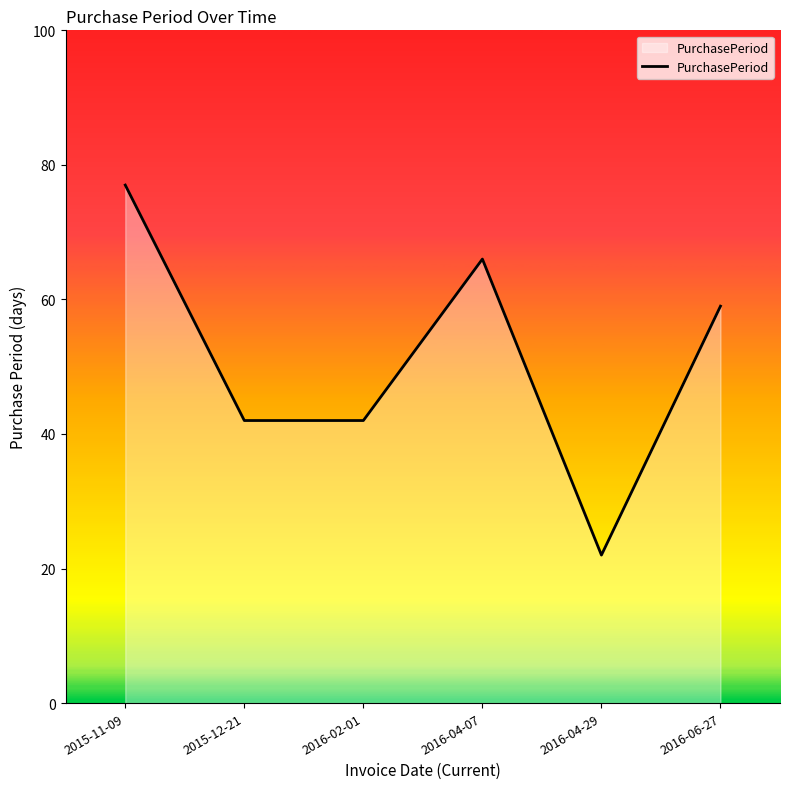

What is the change in value from 2015-12-21 to 2016-04-07?

+24